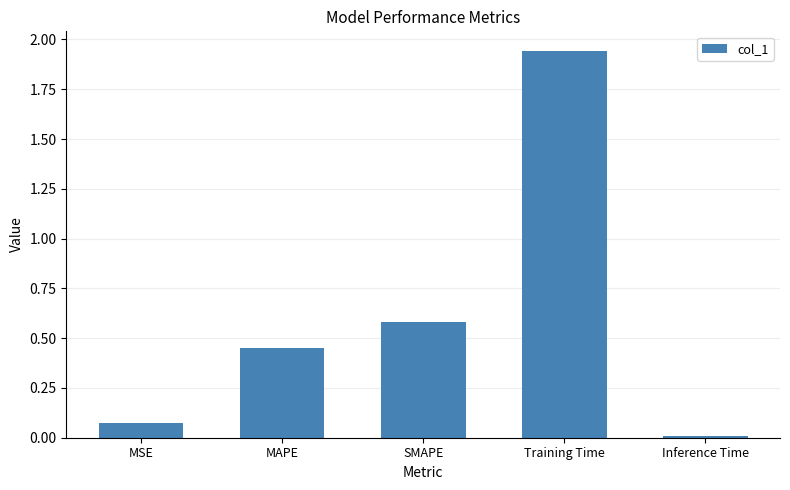

What is the label of the 3rd bar from the right?

SMAPE